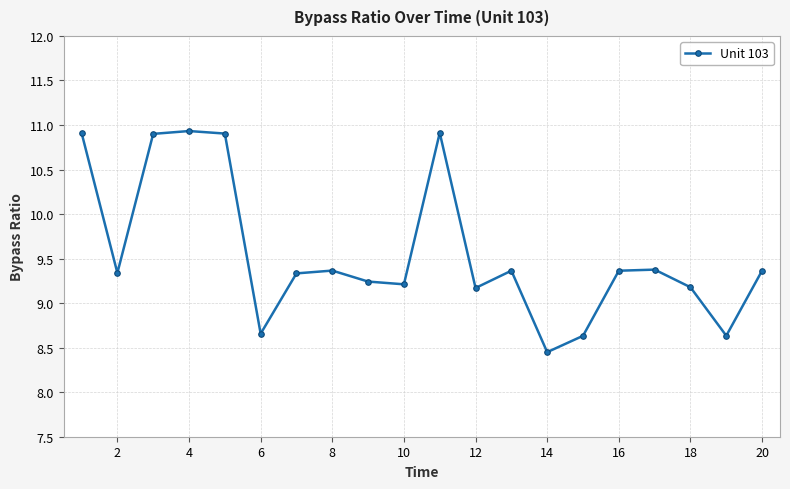

What is the value of the 19th point from the left?

8.6